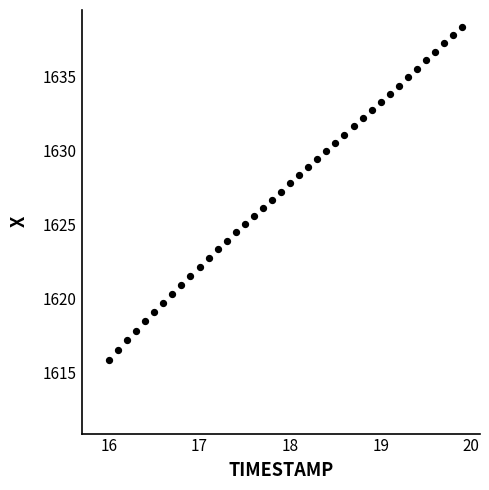

What is the range of X values (max minus min)?

3.9